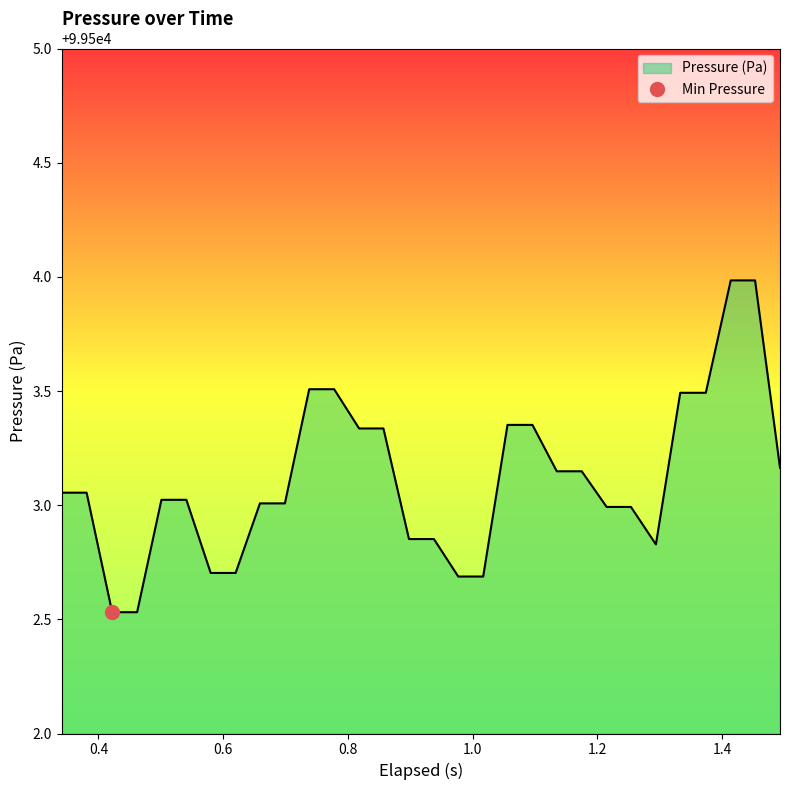

Does the chart display data point markers on the line(s)?

No